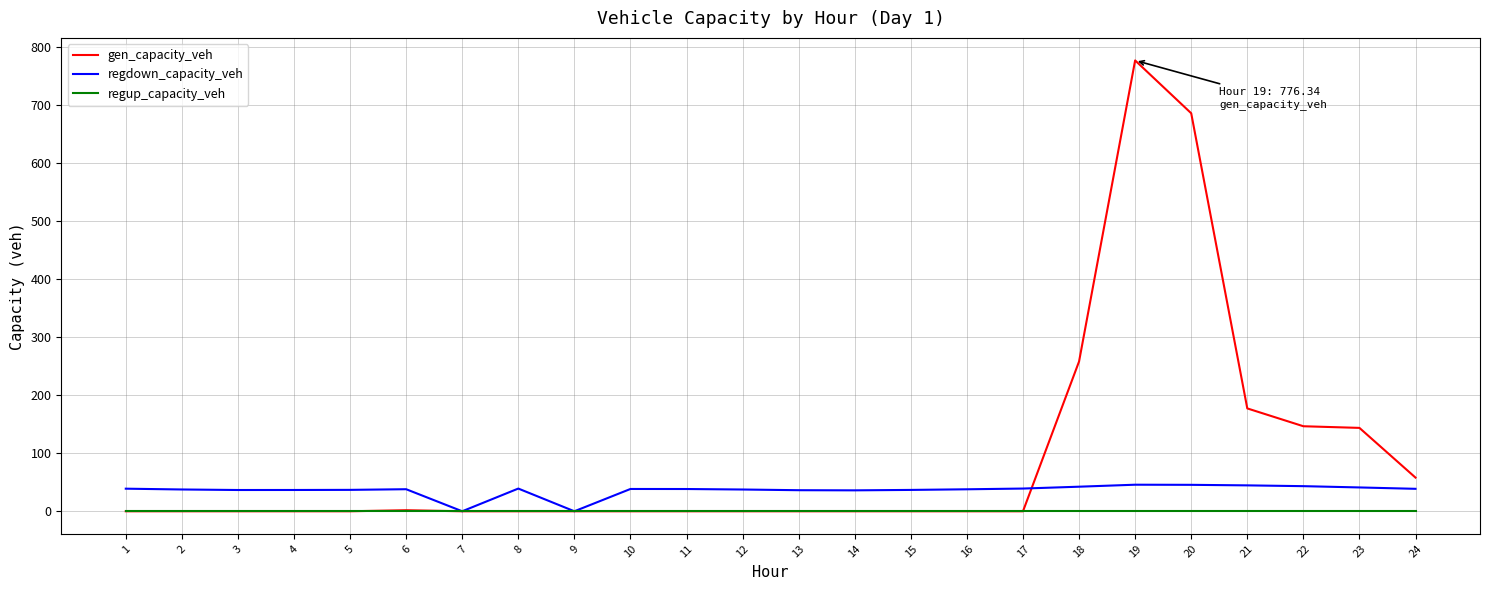

Which series has the largest total across all categories?

gen_capacity_veh